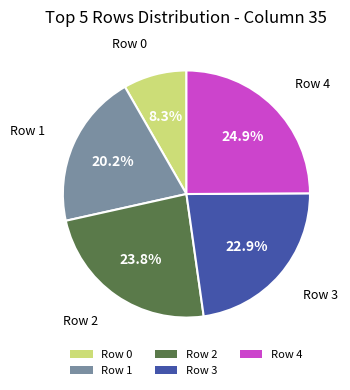

Which has a higher value, Row 2 or Row 1?

Row 2